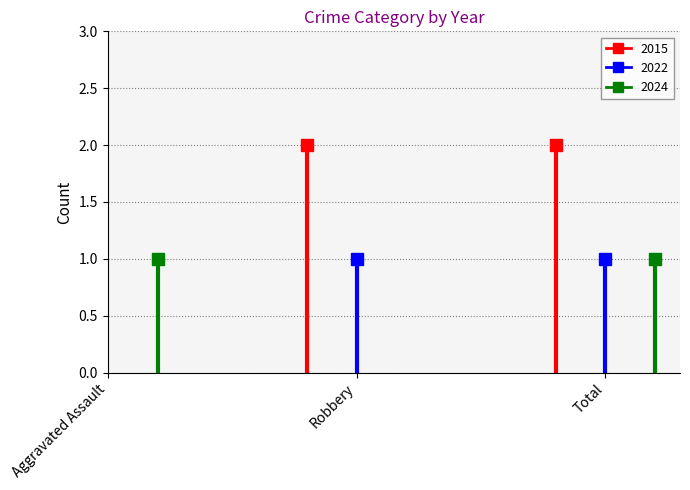

What are all the series names shown in the legend?

2015, 2022, 2024